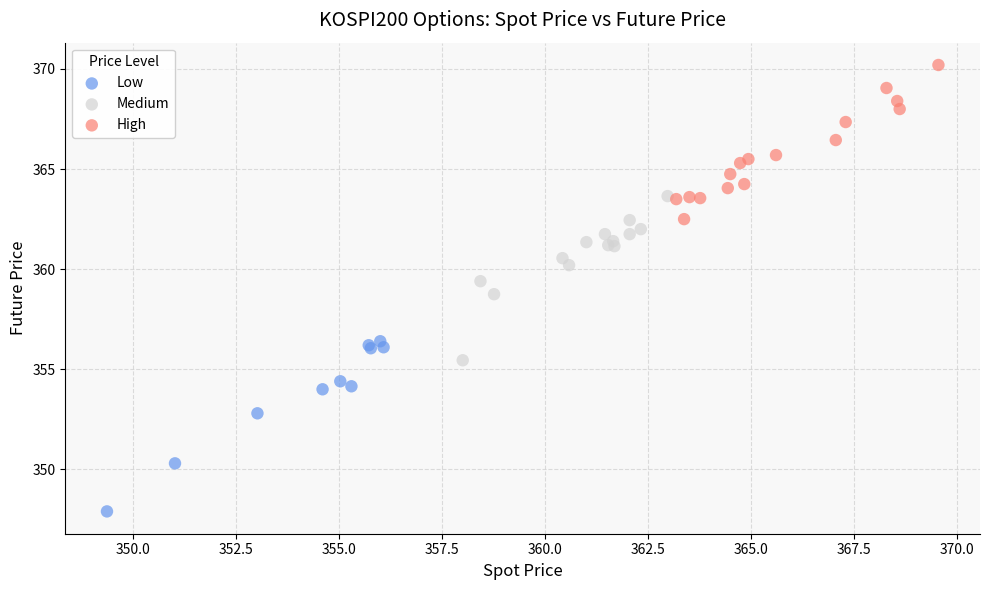

Which series has the widest spread of Y values?

Low